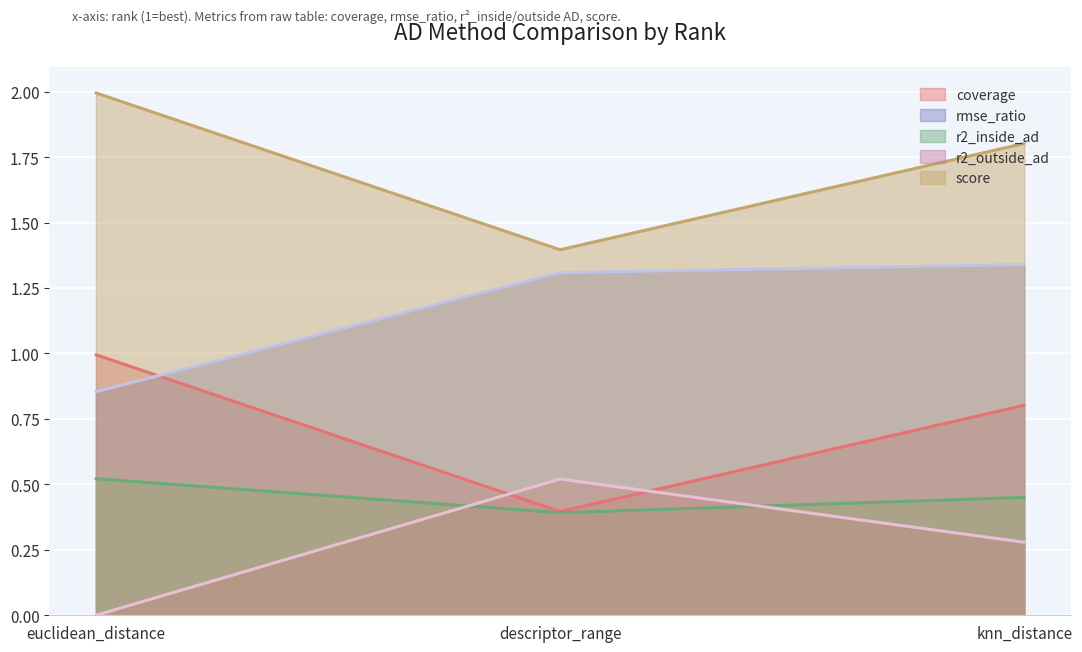

What position from the right is euclidean_distance?

3